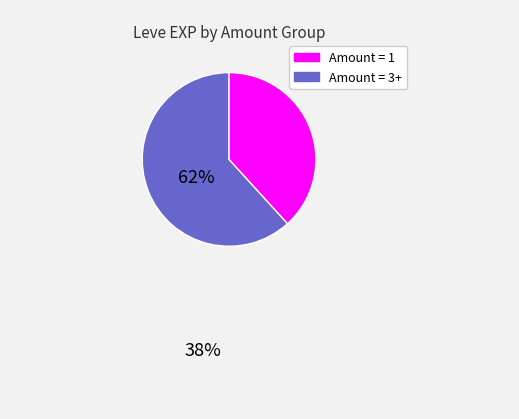

Is there a majority slice in this chart?

Yes